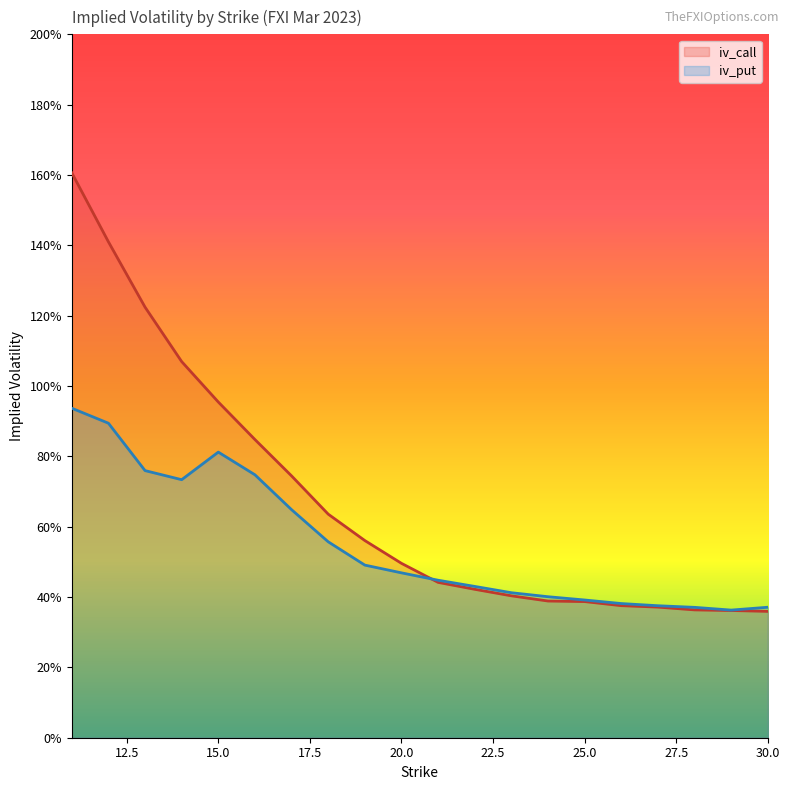

Which series has the widest spread of values?

iv_call